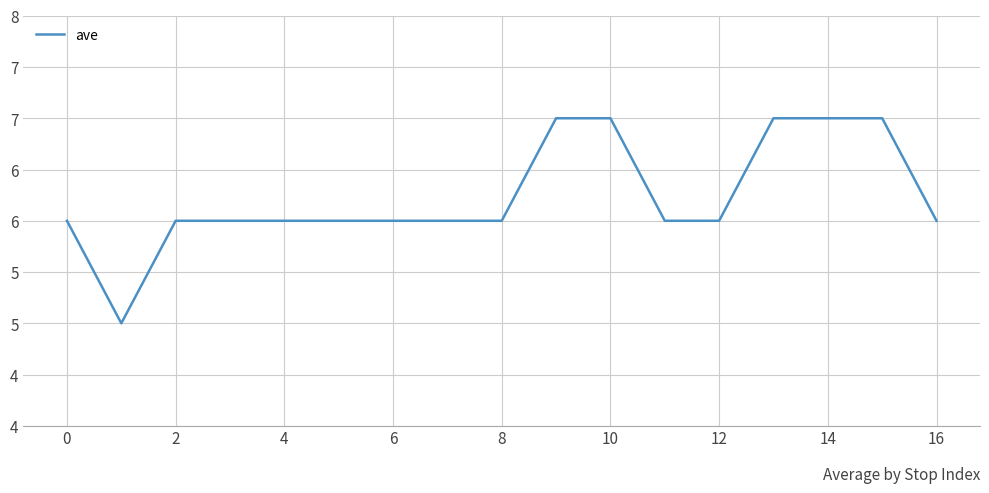

Is this an area chart (filled region under the line)?

No